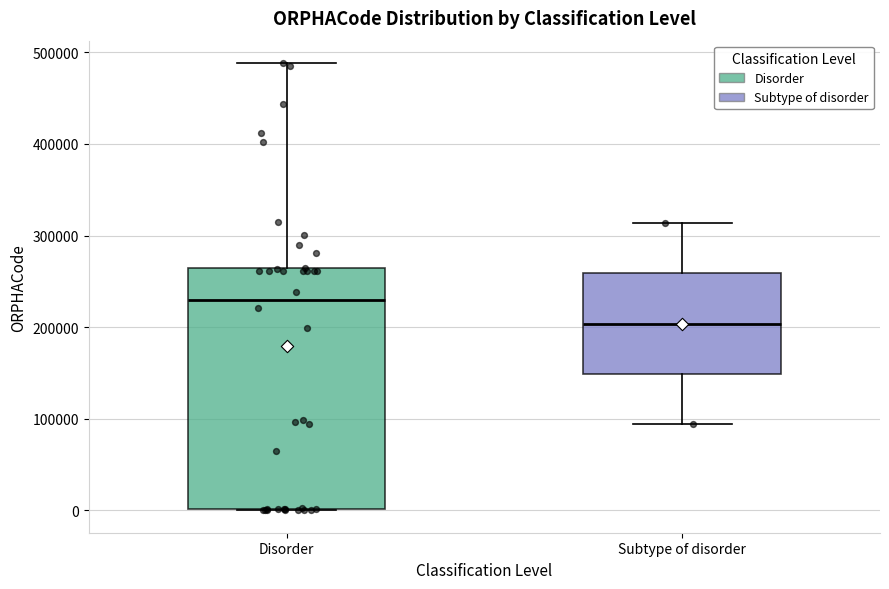

Reading left to right, transcribe this box plot: for each box, give where its median line is, the range the box spans, and where its two whiskers end, as read against the y-axis. The values are not printed on the chart, so give them approximately, as read against the axis.

Disorder: median 230000, box 0 to 260000, whiskers 0 to 490000
Subtype of disorder: median 200000, box 150000 to 260000, whiskers 90000 to 310000